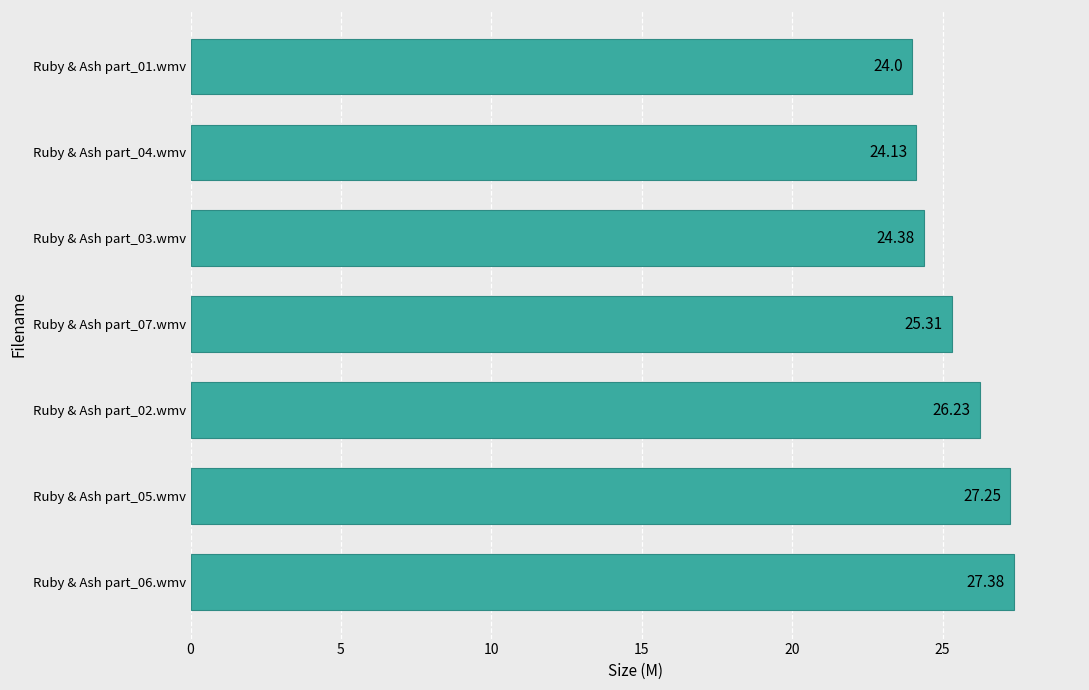

What is the difference between the second highest and second lowest values?

3.1